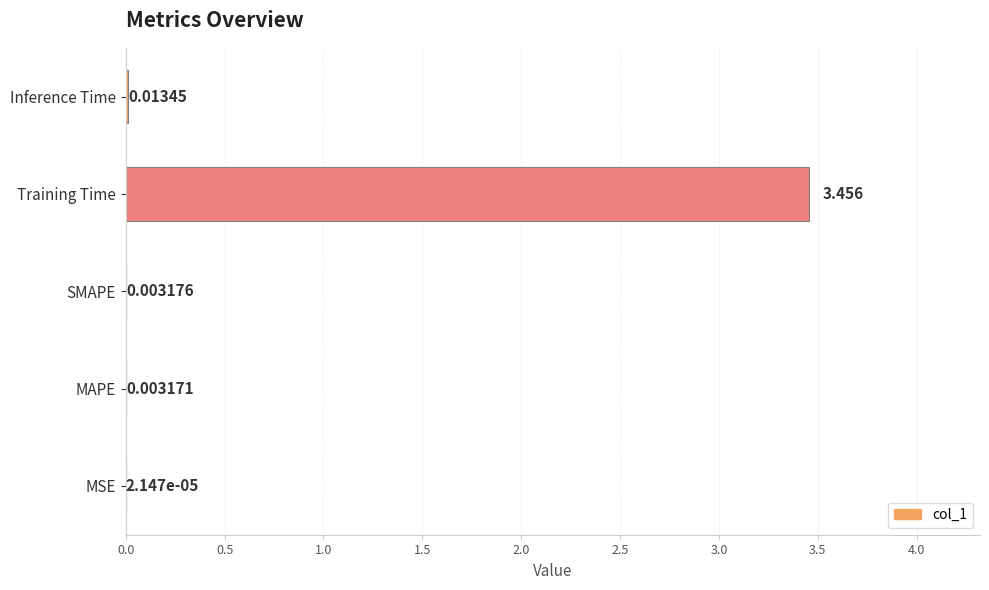

Which has a higher value, MSE or SMAPE?

SMAPE